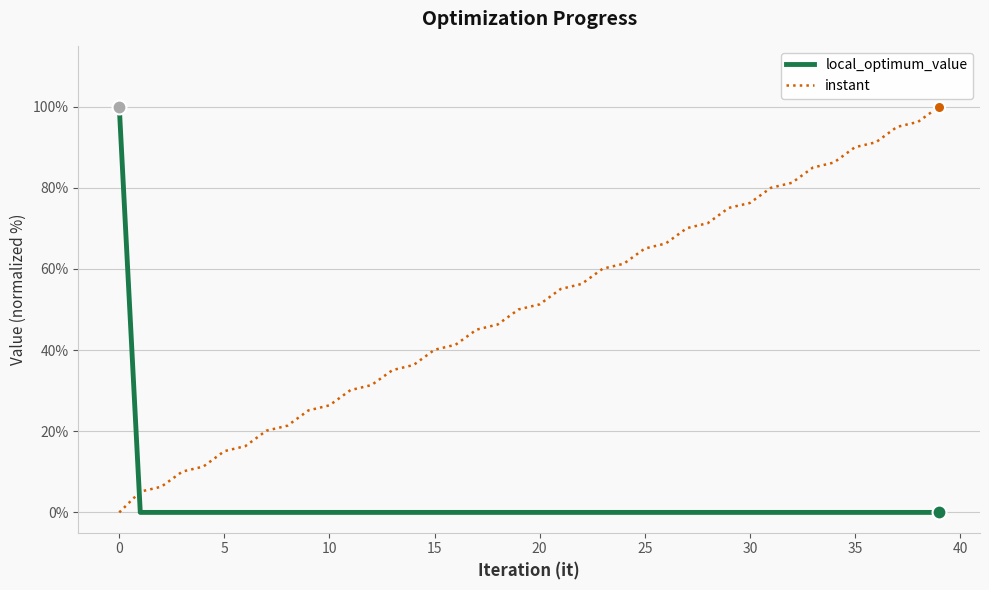

What are all the series names shown in the legend?

local_optimum_value, instant